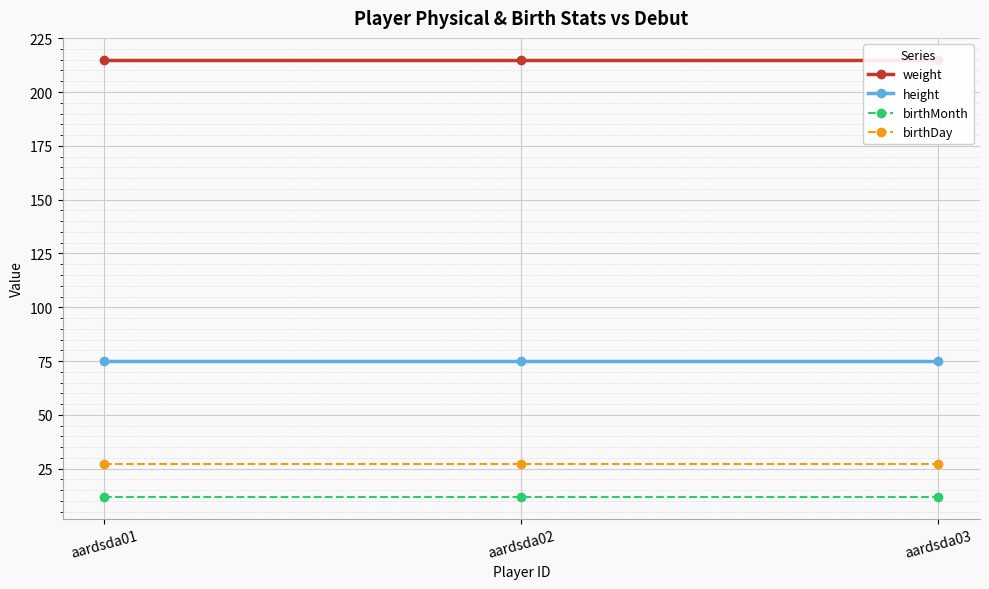

At aardsda02, list the series in order from largest to smallest.

weight, height, birthDay, birthMonth